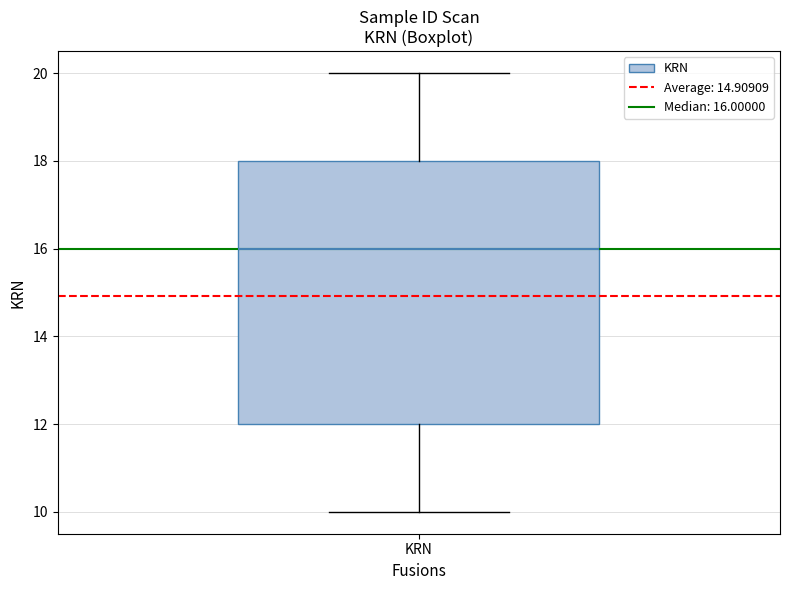

Where does the median line of the box for KRN sit on the y-axis? The values are not printed on the chart, so give them approximately, as read against the axis.

16